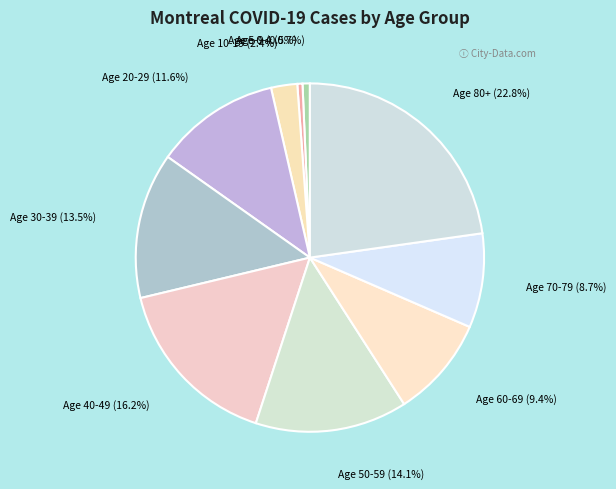

Between Age 70-79 (8.7%) and Age 30-39 (13.5%), which is larger?

Age 30-39 (13.5%)